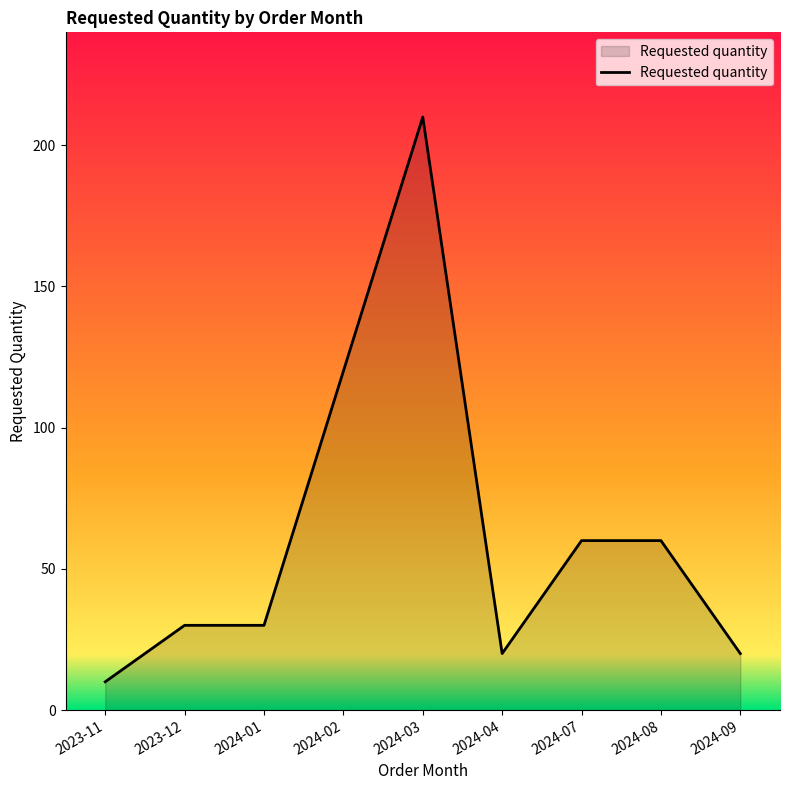

Read the value at 2024-01.

30